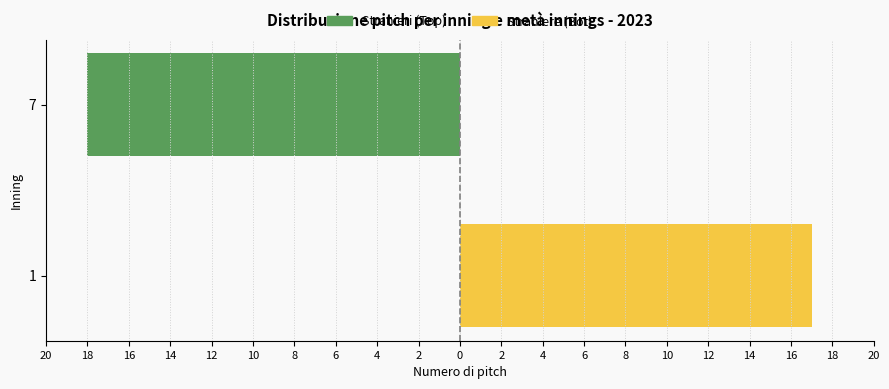

Rank the series at 7 from lowest to highest value.

Stranieri (Top Inning), Straniere (Bot Inning)